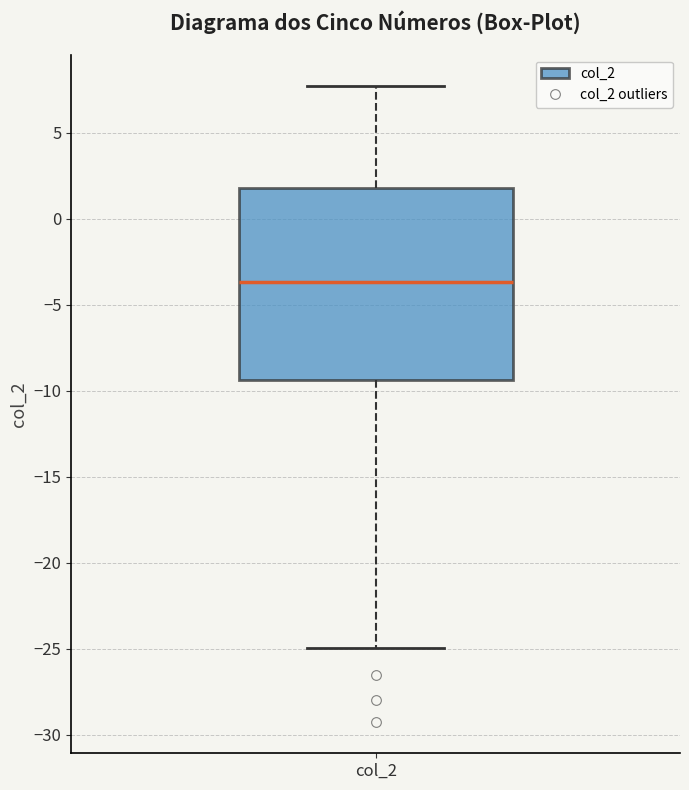

Where does the upper whisker of the box for col_2 end on the y-axis? The values are not printed on the chart, so give them approximately, as read against the axis.

7.5